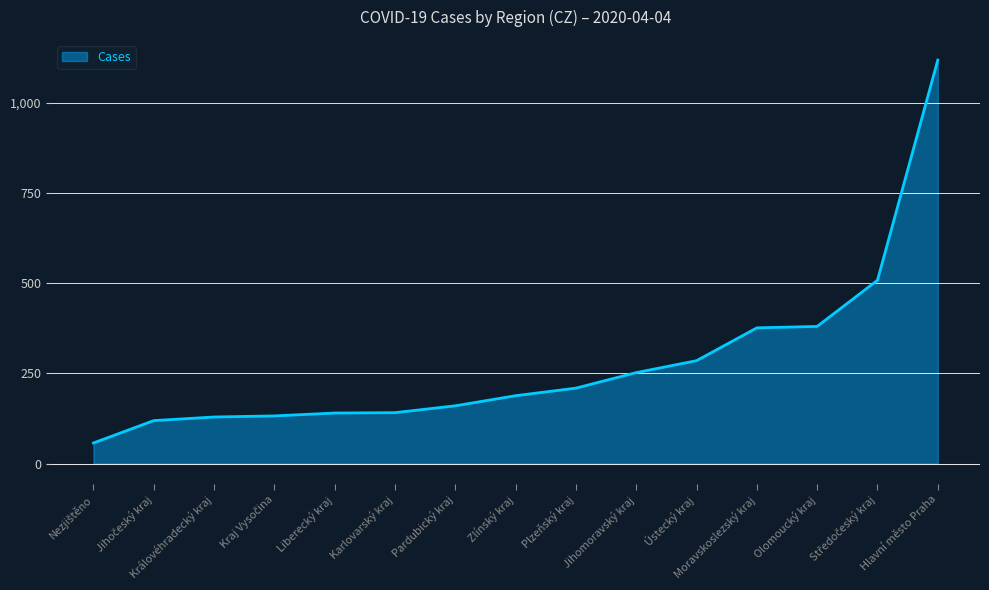

Count the number of categories in the chart.

15